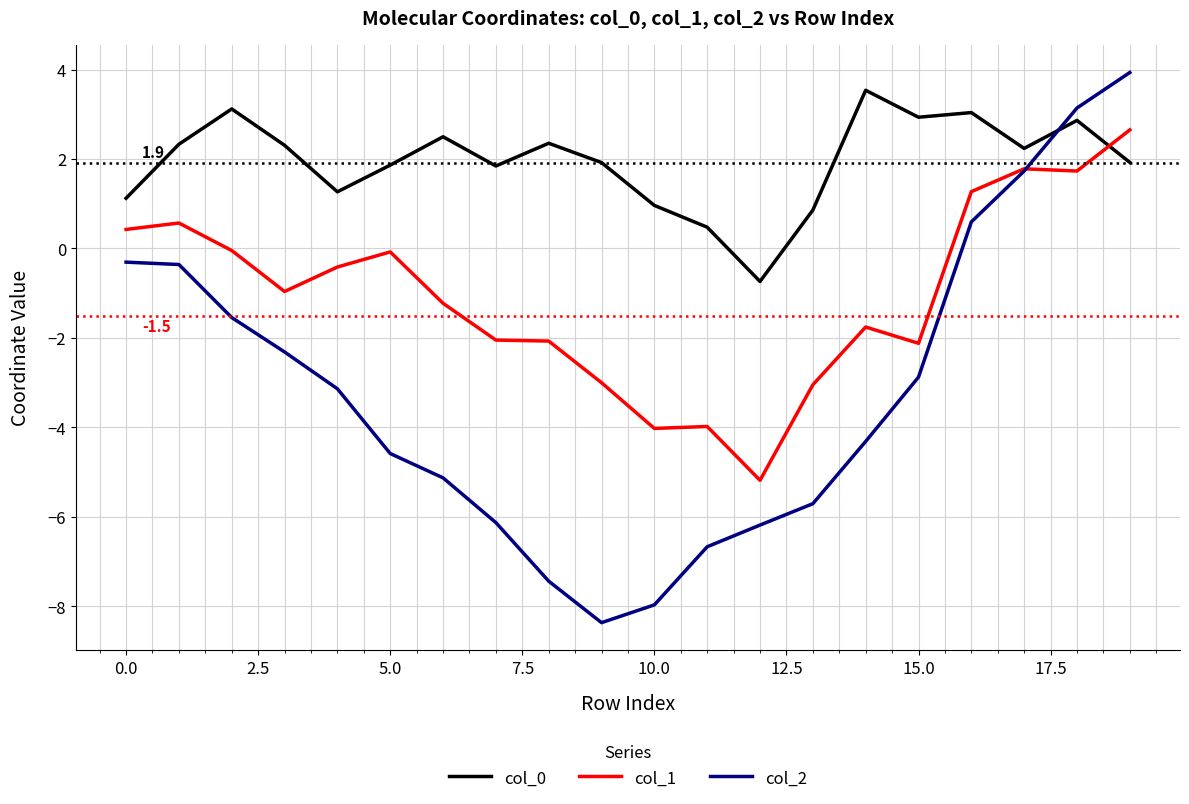

How many negative values does the col_2 series have?

16